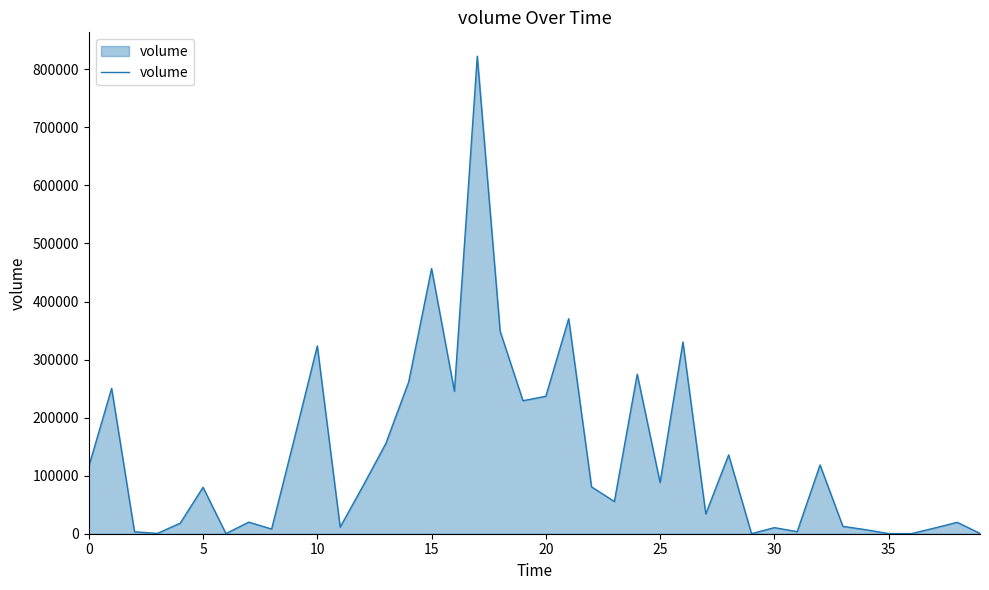

What is the difference between the maximum and minimum values?

822376.2